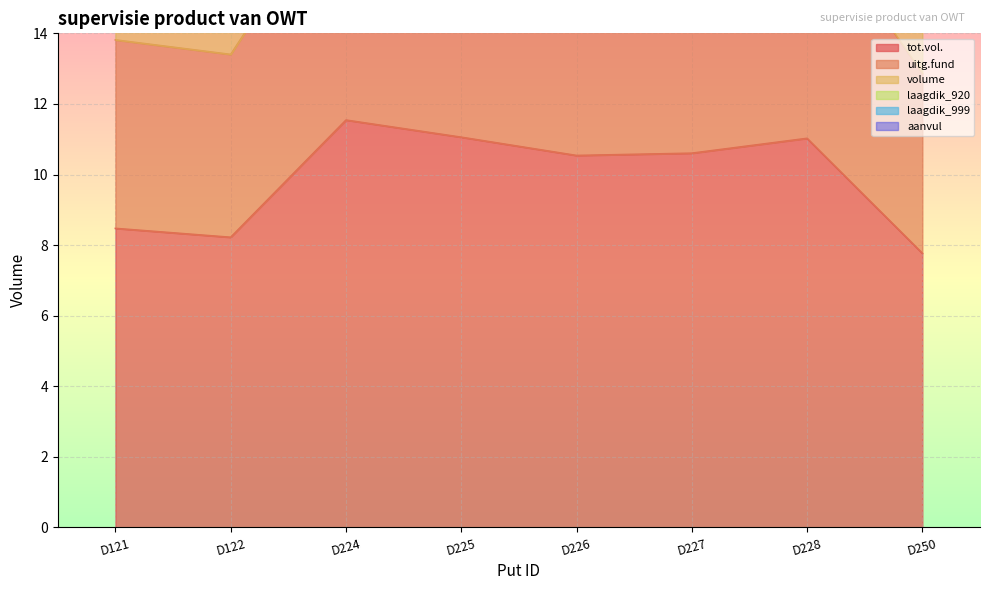

Where does the tot.vol. series first go above 10?

D224